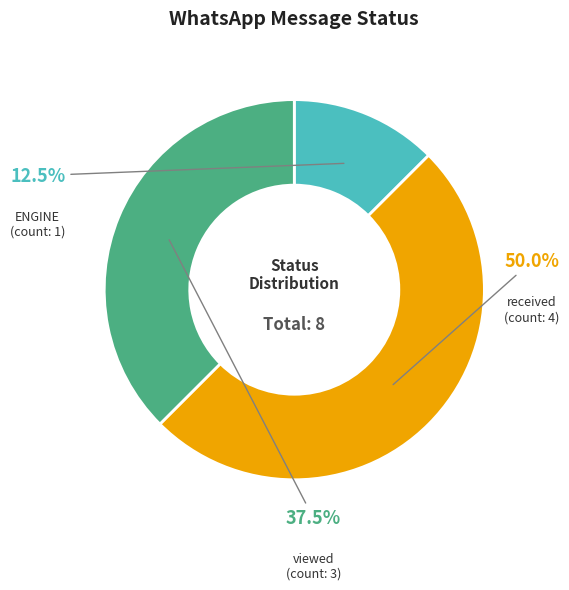

How many slices are in this pie chart?

3